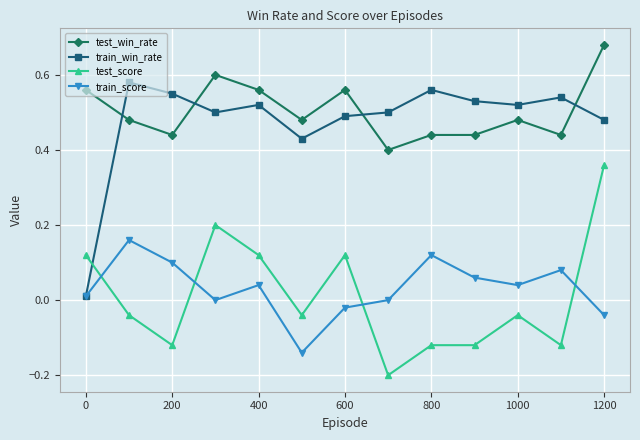

In train_win_rate, how many points are lower than both neighbors (excluding endpoints)?

3